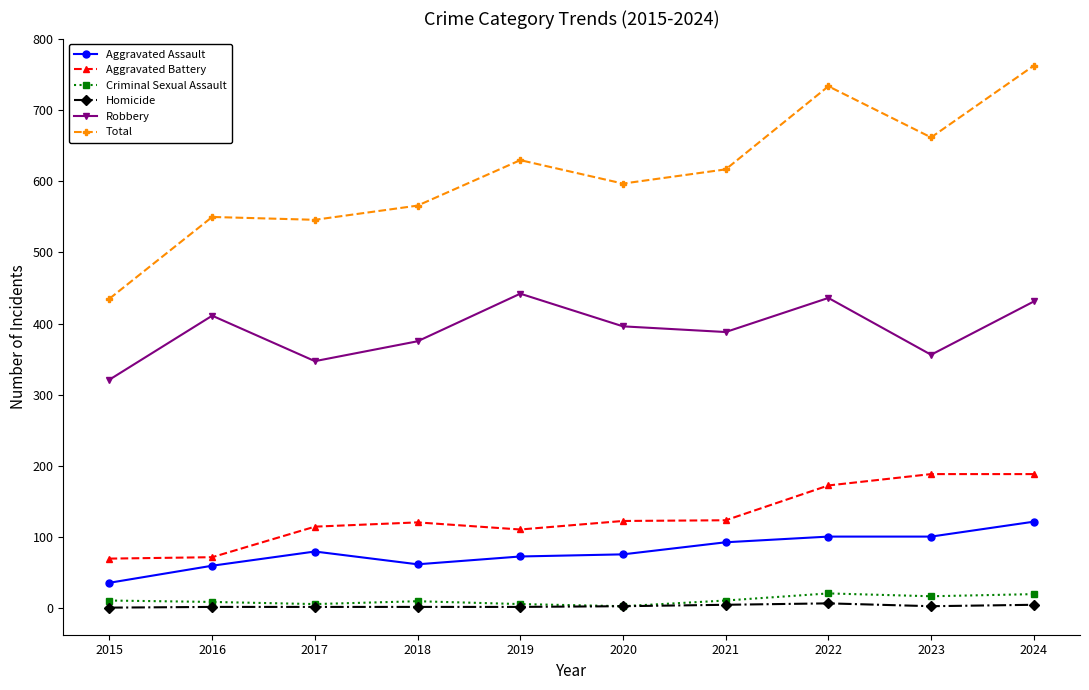

True or false: Criminal Sexual Assault has a value of 16 at 2023.

True